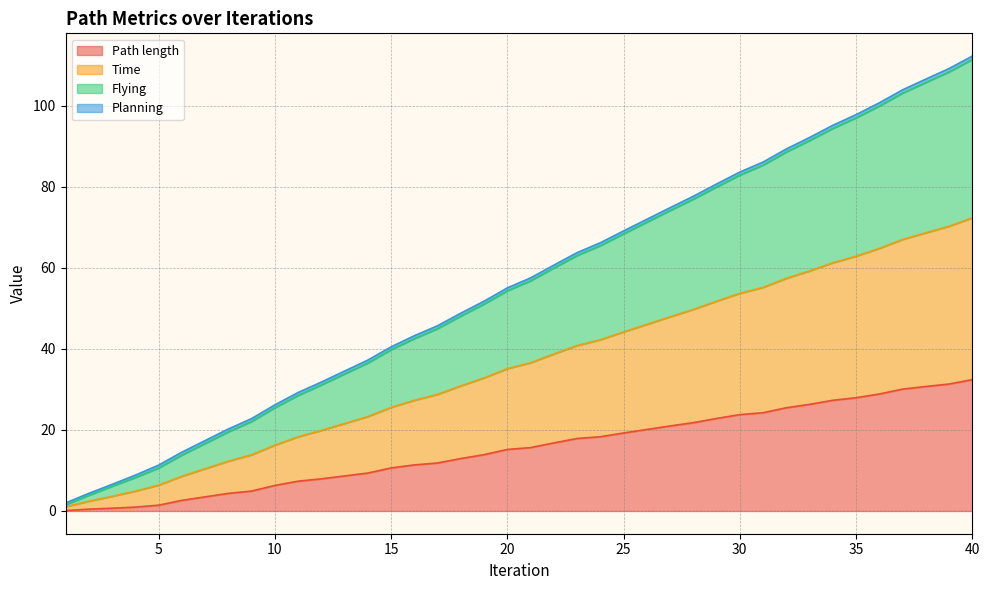

The value of Time at 20 is 21.9. True or false?

False